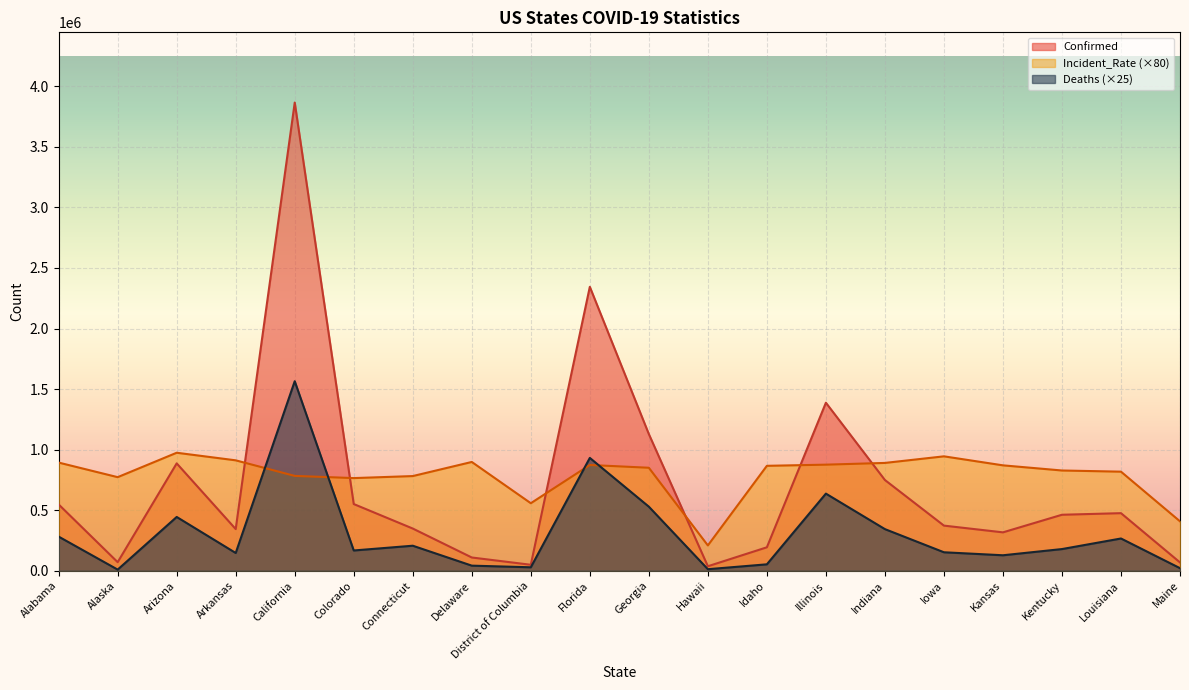

Reading right to left, list all the values displayed in this chart.

Confirmed: Maine=68541	Louisiana=475354	Kentucky=462220	Kansas=316886	Iowa=372523	Indiana=749097	Illinois=1387297	Idaho=193515	Hawaii=36975	Georgia=1128467	Florida=2344321	District of Columbia=49179	Delaware=109322	Connecticut=348350	Colorado=550618	California=3865731	Arkansas=343873	Arizona=886404	Alaska=70652	Alabama=547323
Deaths: Maine=21125	Louisiana=266200	Kentucky=178875	Kansas=127675	Iowa=152475	Indiana=343625	Illinois=636725	Idaho=52900	Hawaii=12650	Georgia=528950	Florida=931625	District of Columbia=28450	Delaware=41975	Connecticut=206525	Colorado=167200	California=1564800	Arkansas=146500	Arizona=444025	Alaska=9325	Alabama=281650
Incident_Rate: Maine=407920	Louisiana=818024	Kentucky=827672	Kansas=870176	Iowa=944568	Indiana=890160	Illinois=875832	Idaho=866288	Hawaii=208920	Georgia=850272	Florida=873208	District of Columbia=557464	Delaware=898136	Connecticut=781648	Colorado=764912	California=783072	Arkansas=911584	Arizona=974240	Alaska=772632	Alabama=893008